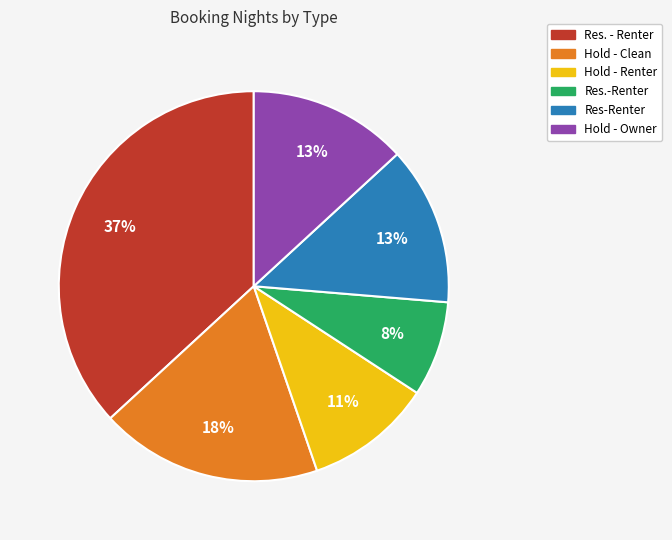

What percentage is the Hold - Clean slice, to the nearest percent?

18%